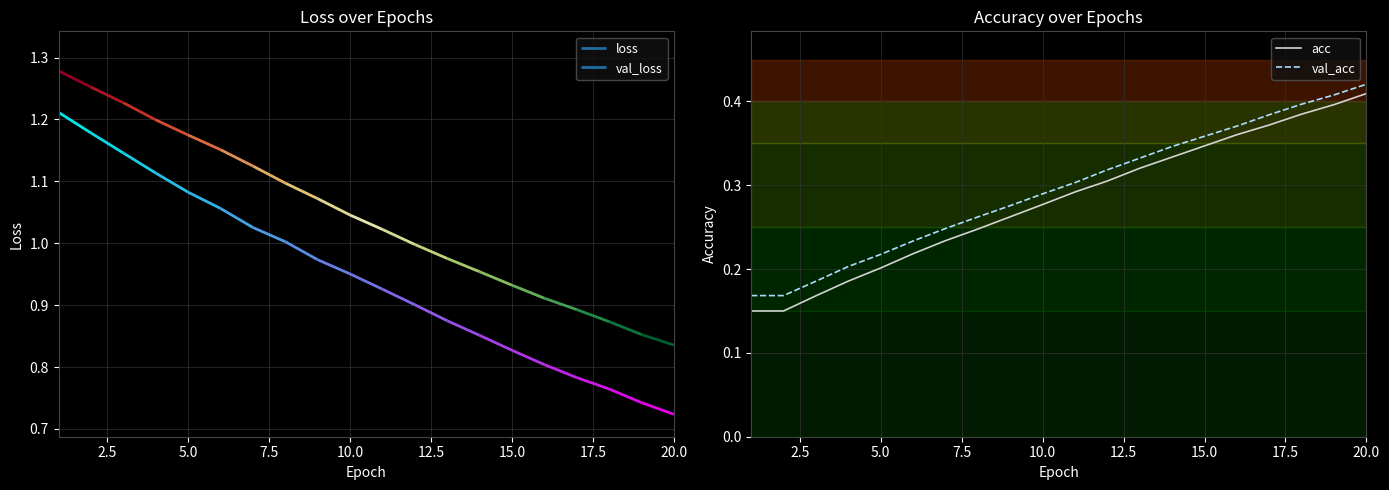

Is this an area chart (filled region under the line)?

No